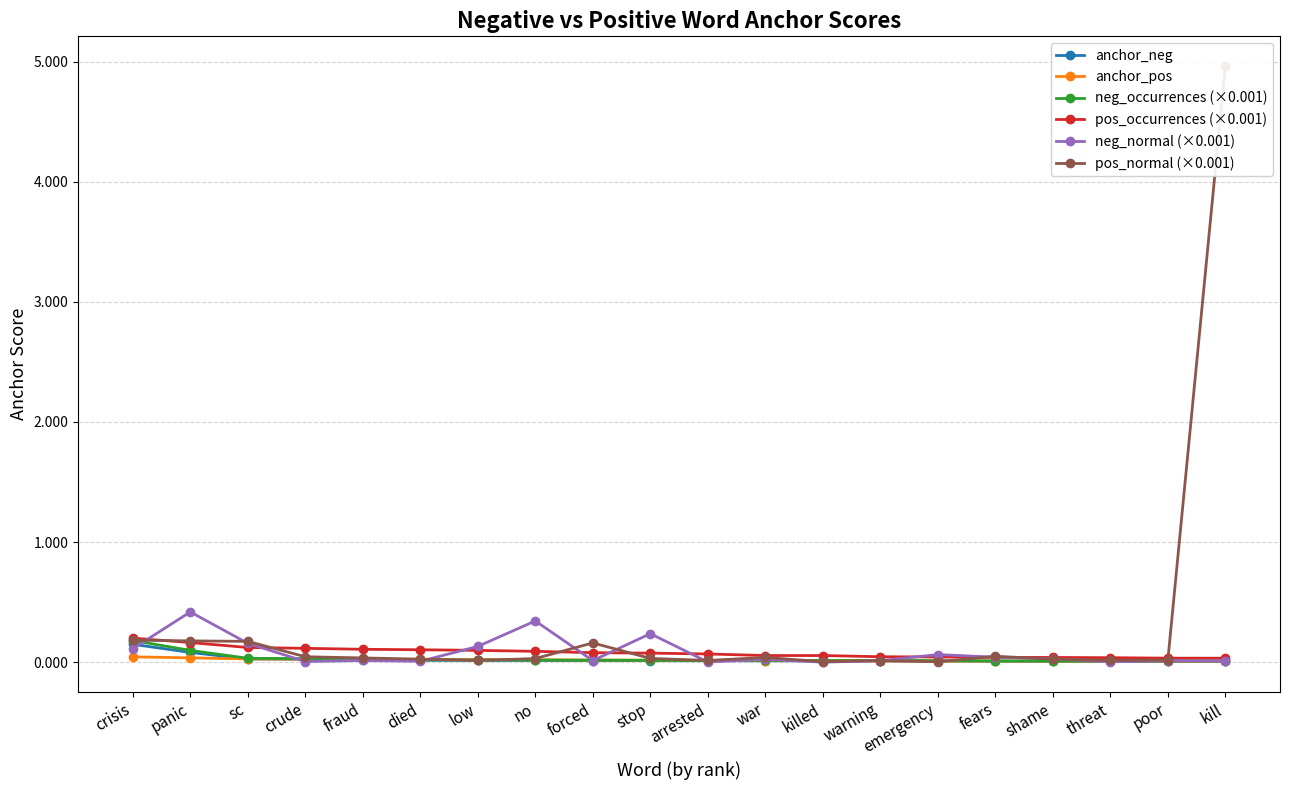

How many distinct data groups are displayed?

6